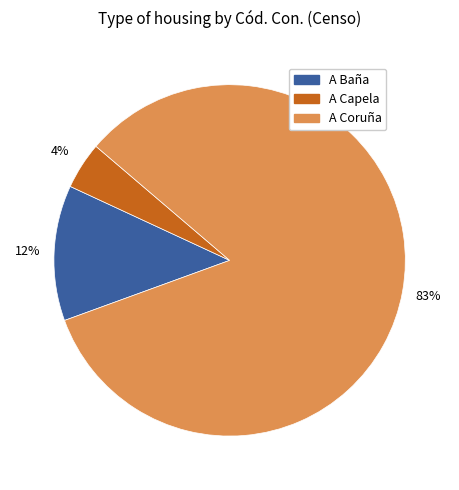

How many segments does this pie chart have?

3